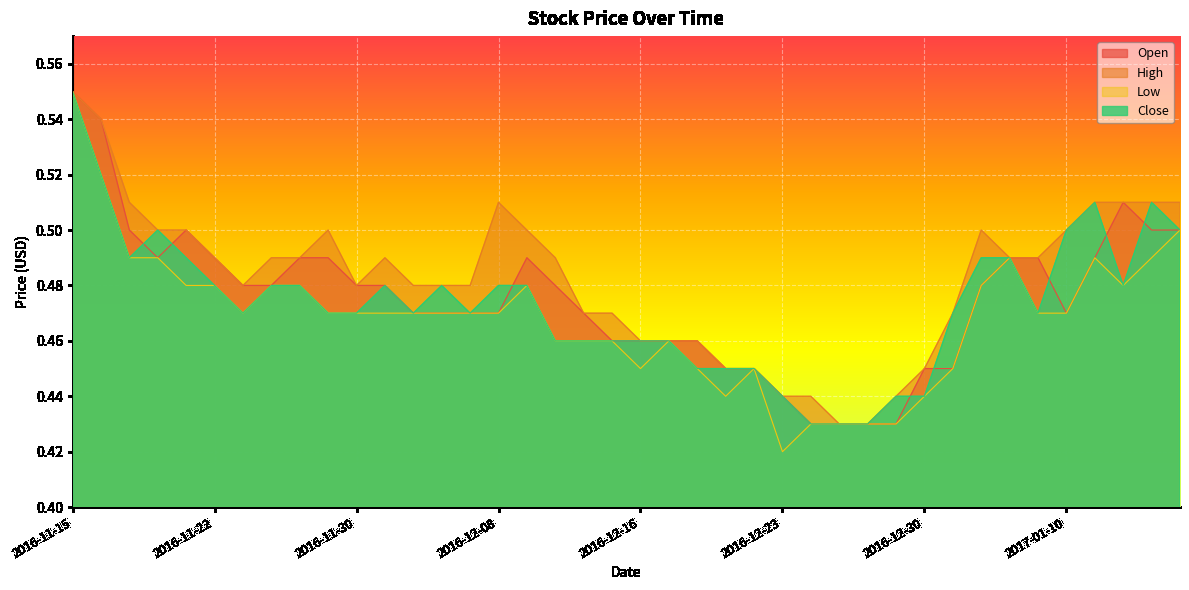

How many intersections are there between Open and Close?

8